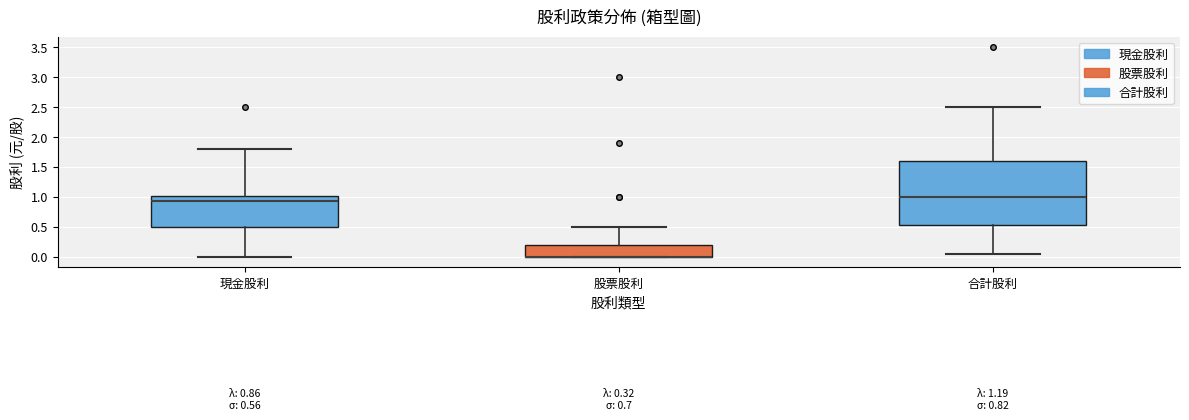

Comparing the boxes themselves (not the whiskers), which one is the tallest?

合計股利